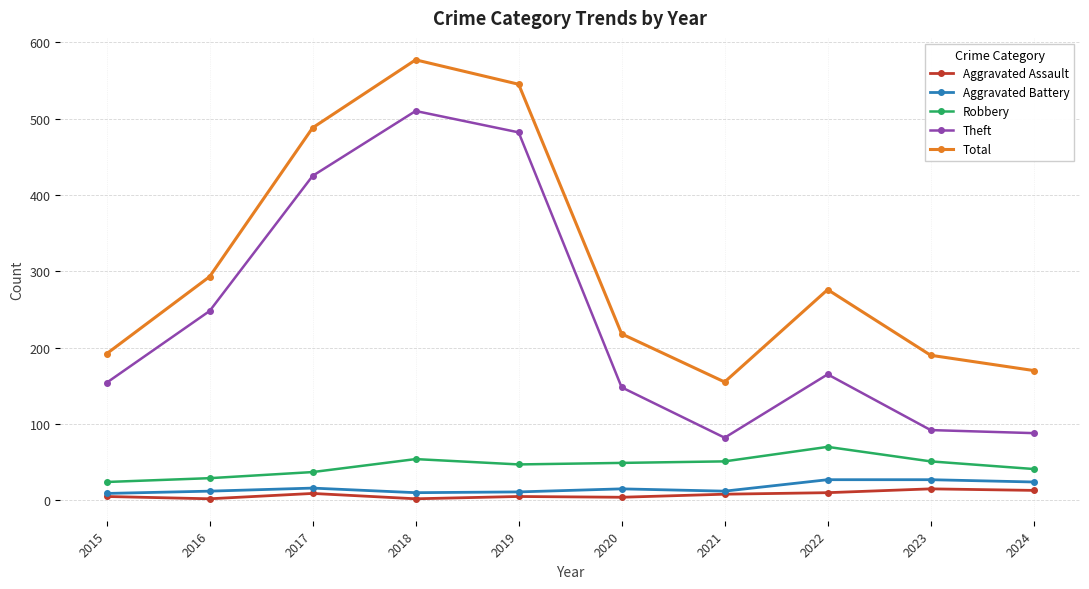

What is the sum of all Robbery values?

453